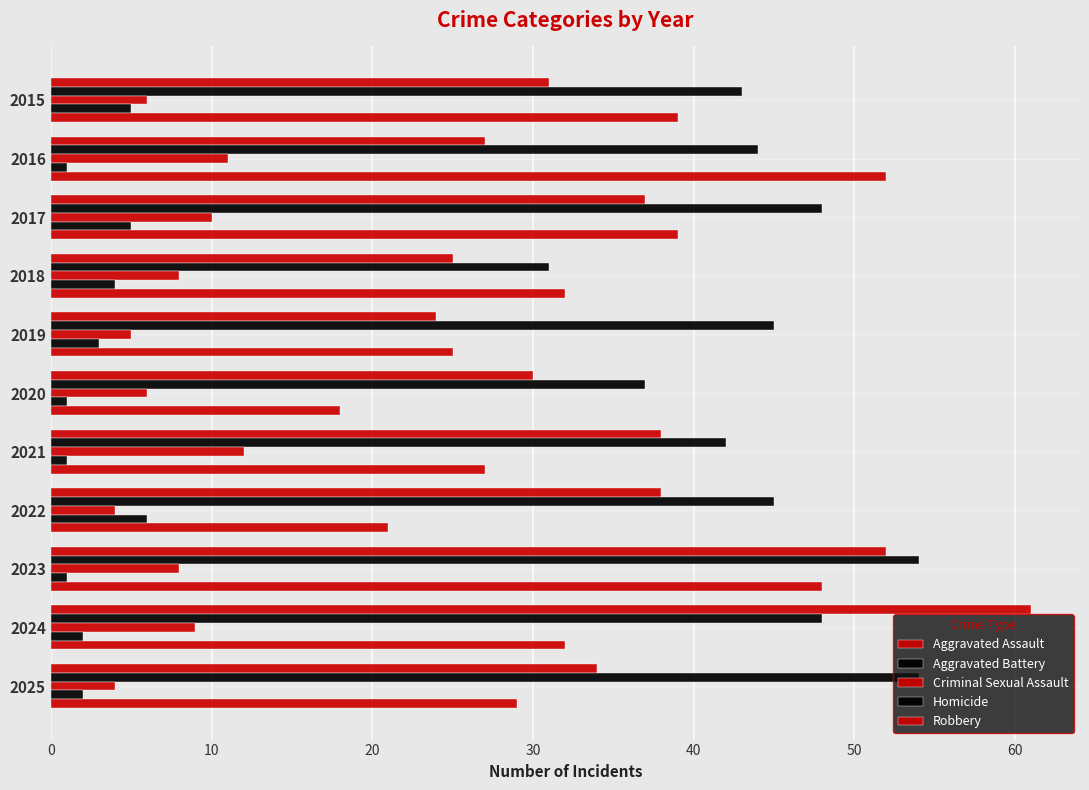

Count the number of categories in the chart.

11